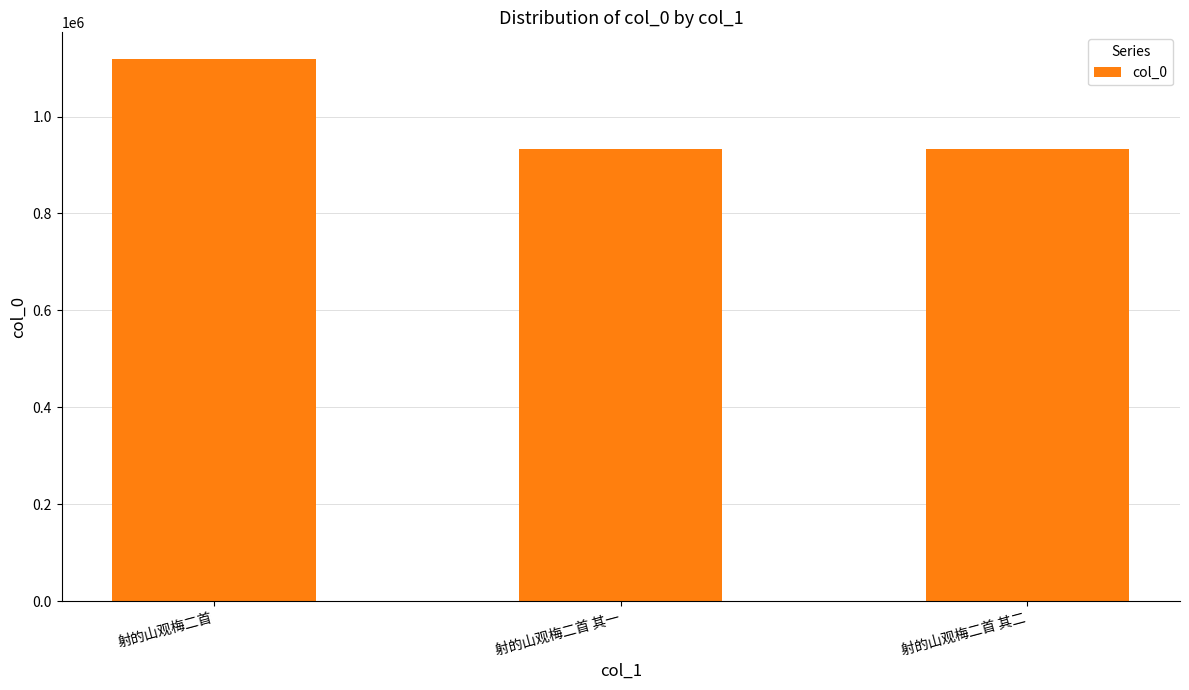

The chart shows a value of 1222169 at 射的山观梅二首 其一. True or false?

False